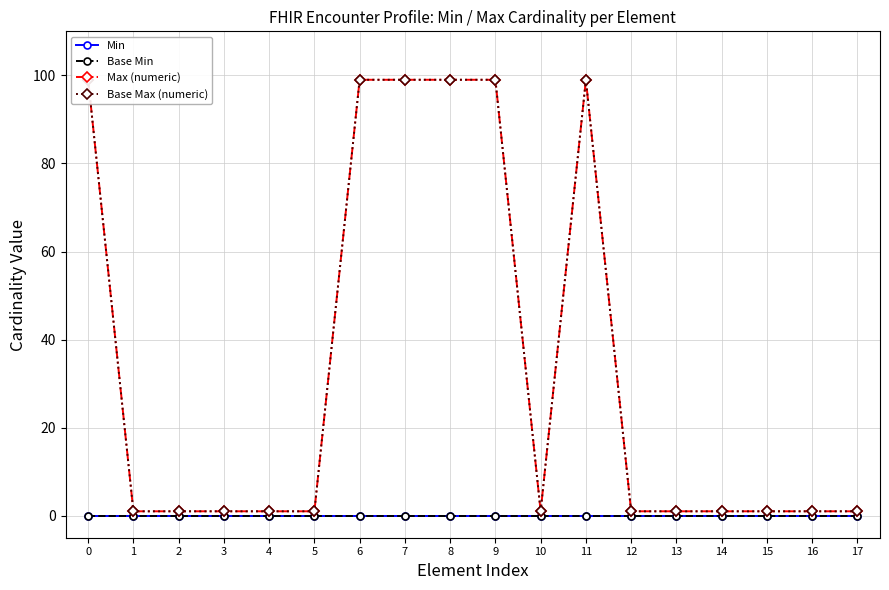

What are all the series names shown in the legend?

Min, Base Min, Max (numeric), Base Max (numeric)